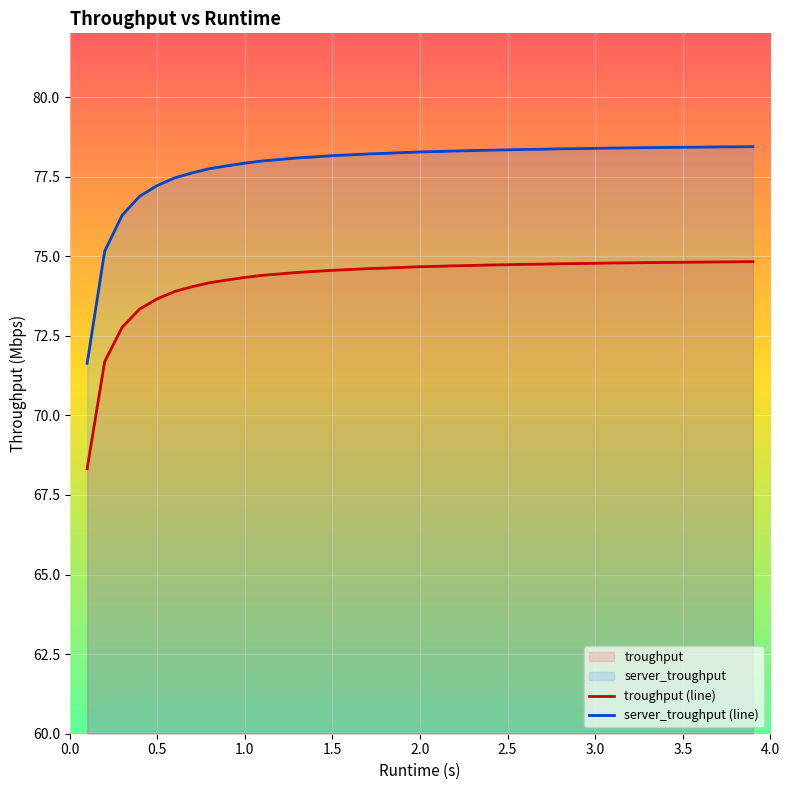

What is the minimum value for server_troughput?

71.6